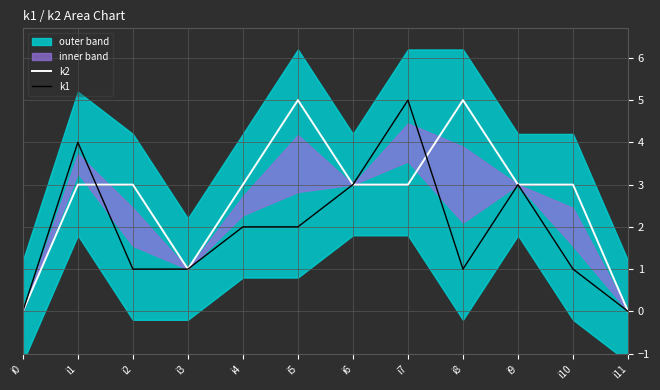

Reading right to left, what are all the values shown in this chart?

k2: 0	3	3	5	3	3	5	3	1	3	3	0
k1: 0	1	3	1	5	3	2	2	1	1	4	0